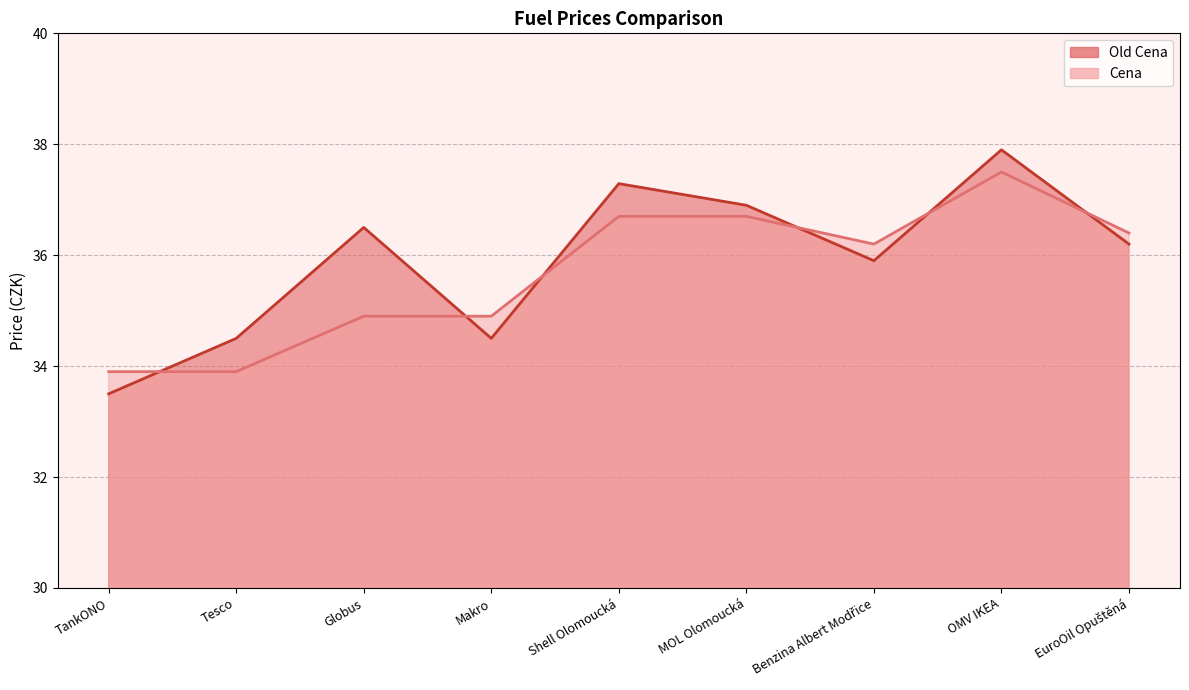

Read the Old Cena value at Globus.

36.5